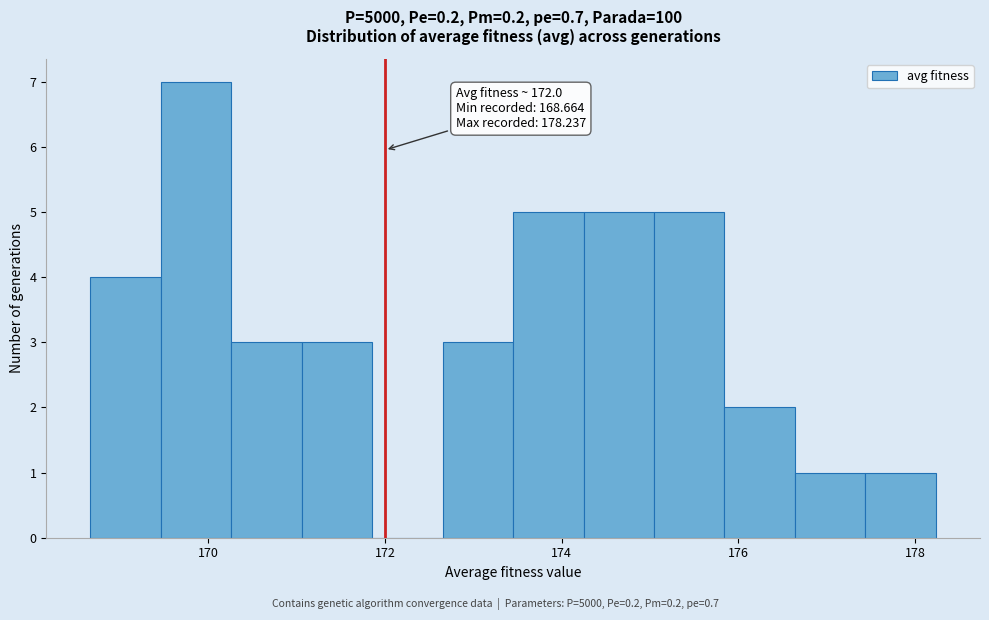

Read against the x-axis, roughly where is the centre of the tallest bar?

169.8